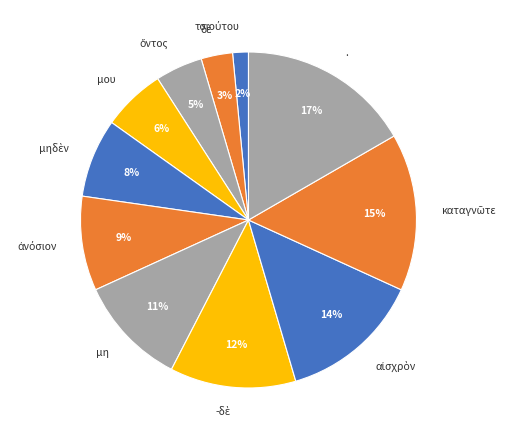

Is there any slice that represents more than half of the pie?

No